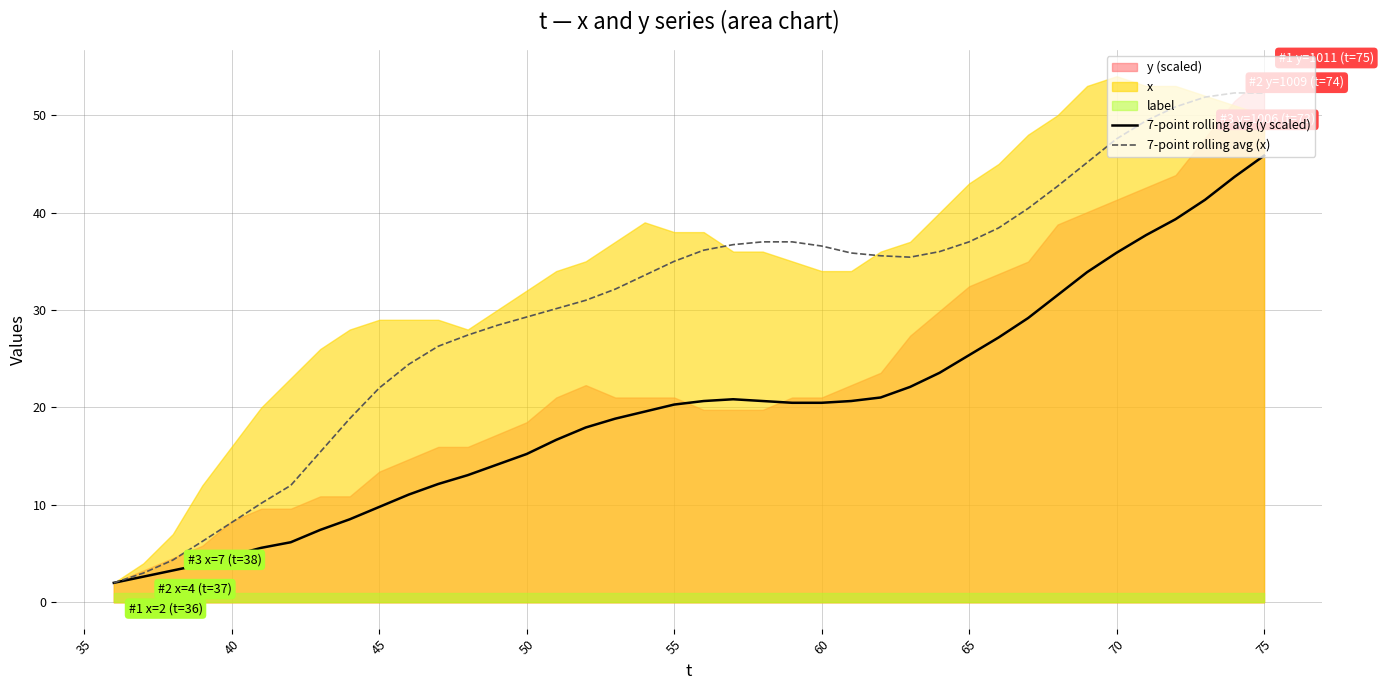

What is the maximum value for 7-point rolling avg (x)?

52.3